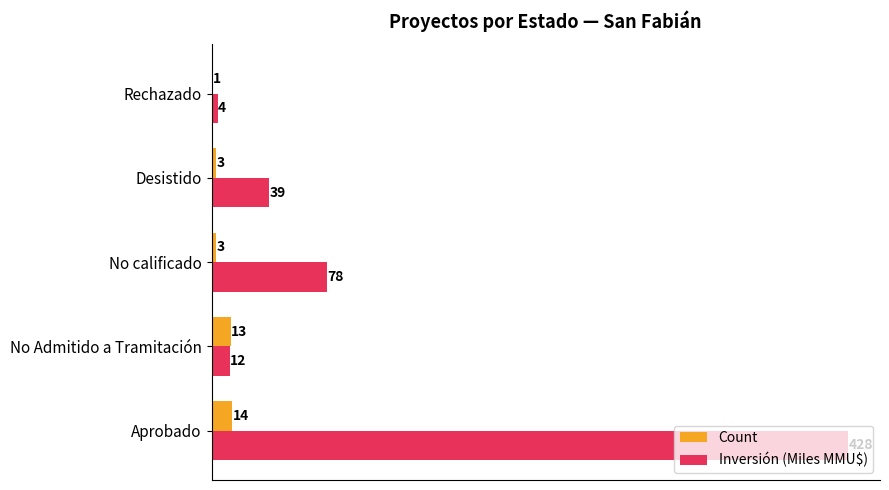

At which category is the sum across all series the highest?

Aprobado